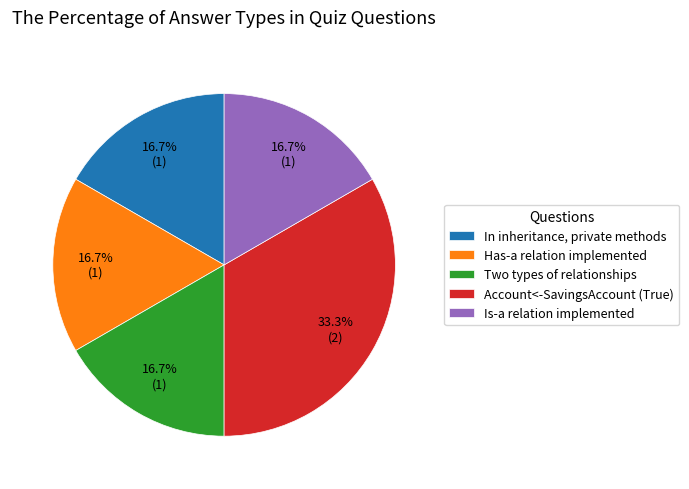

What is the largest slice in the pie chart?

Account<-SavingsAccount (True)